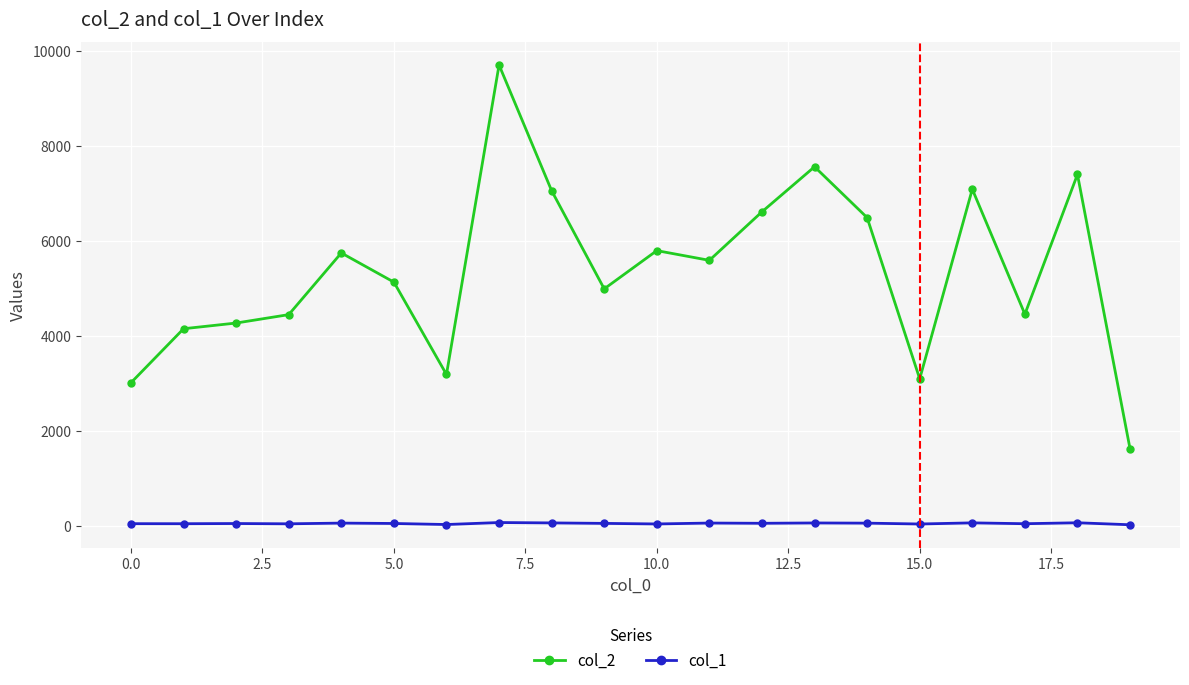

Which series has the largest range (max minus min)?

col_2